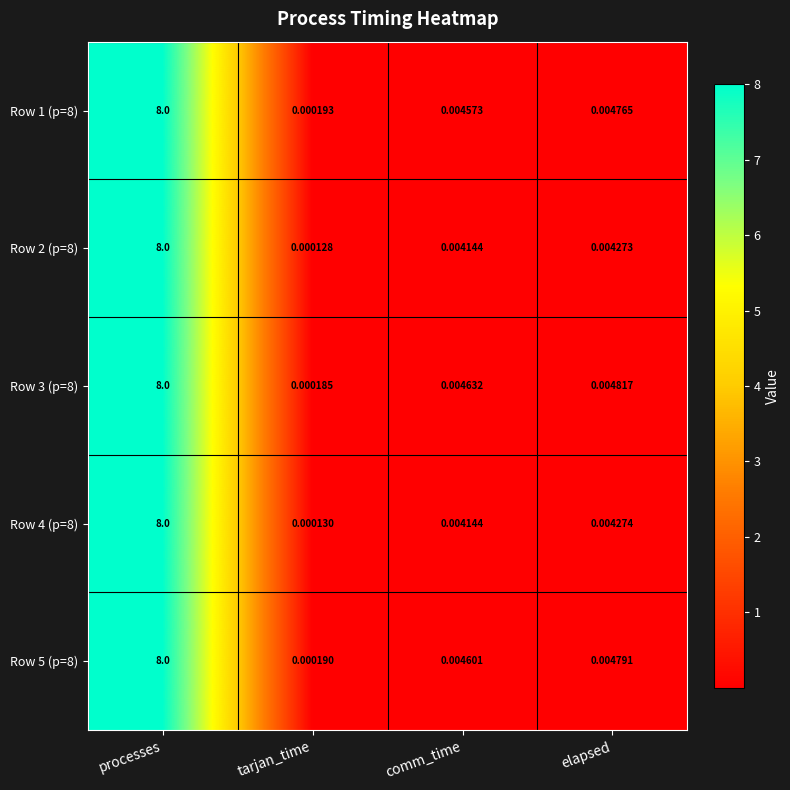

What is the total value across all series at processes?

40.0